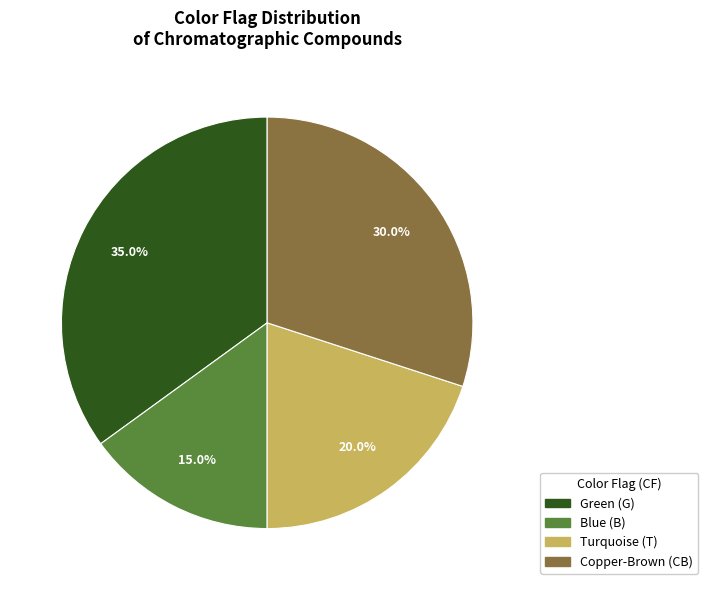

Is there any slice that represents more than half of the pie?

No